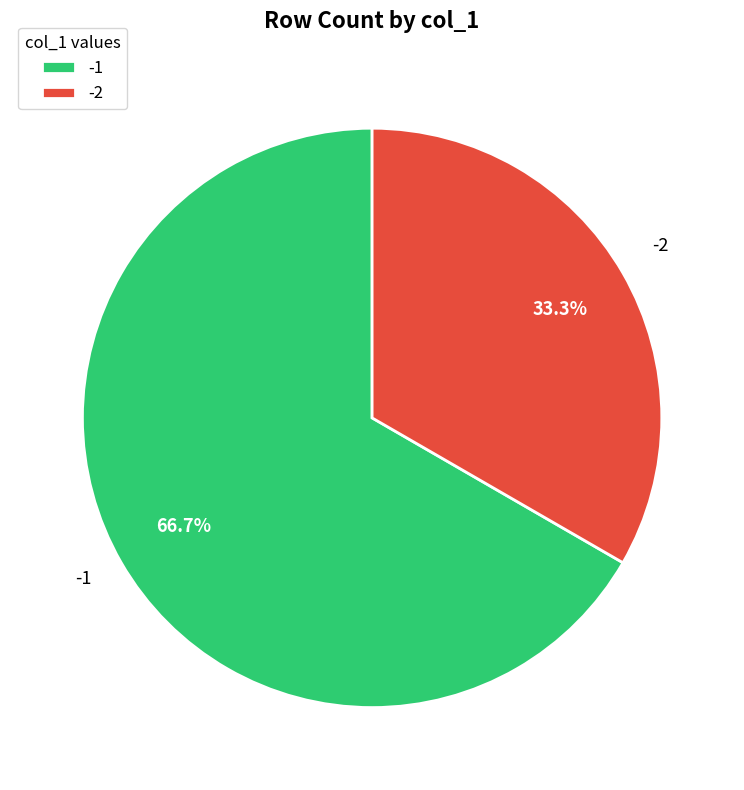

Count the number of slices in the pie.

2